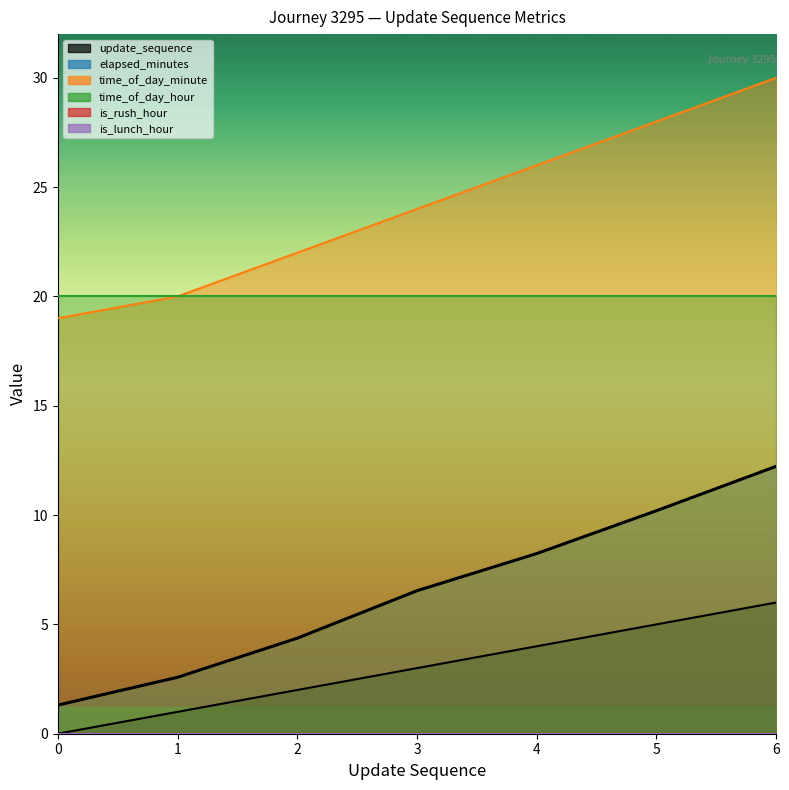

True or false: time_of_day_minute has more than 2 points higher than both neighbors.

False